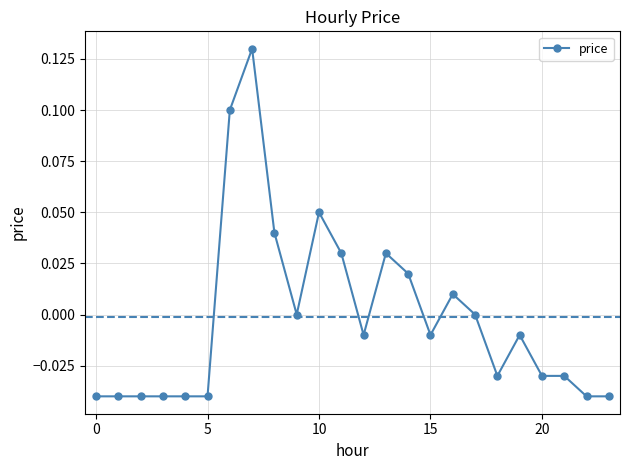

Count the number of data series in this chart.

1